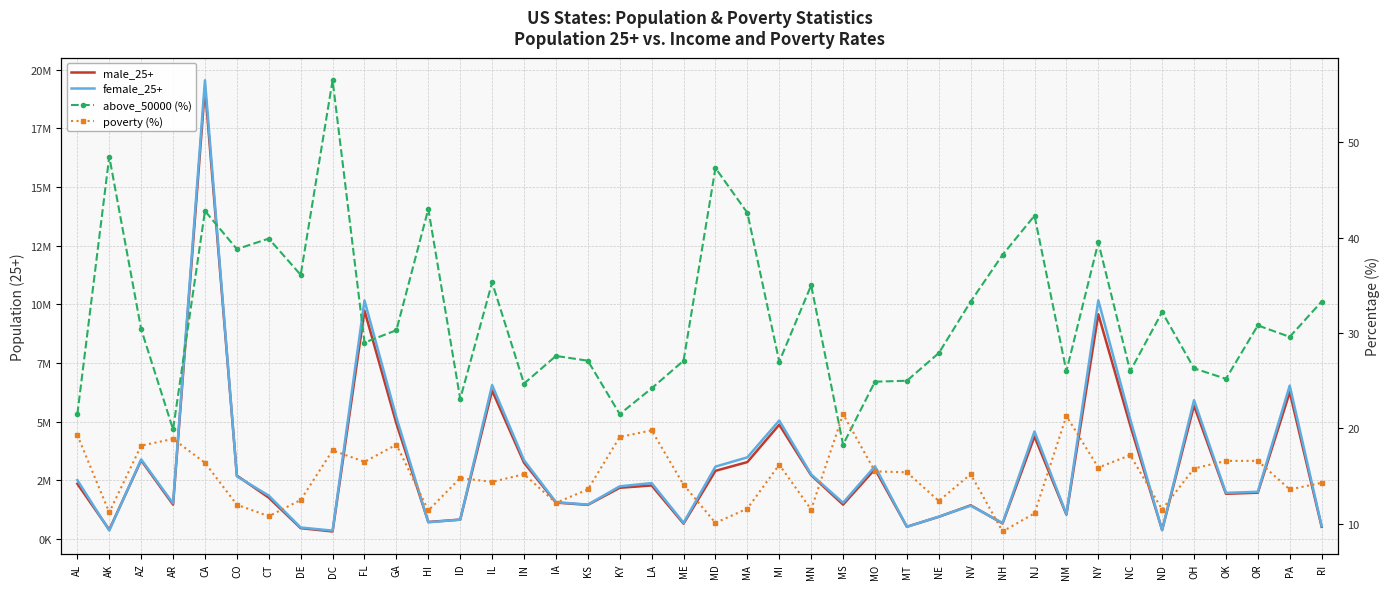

What is the label of the 12th point from the right?

NV